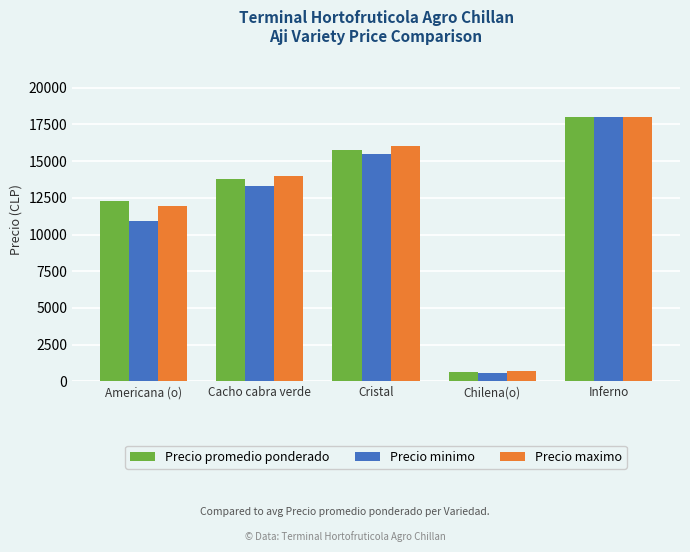

Reading right to left, what are all the values shown in this chart?

Precio promedio ponderado: 18000	633	15750	13750	12306
Precio minimo: 18000	600	15500	13300	10950
Precio maximo: 18000	700	16000	14000	11950